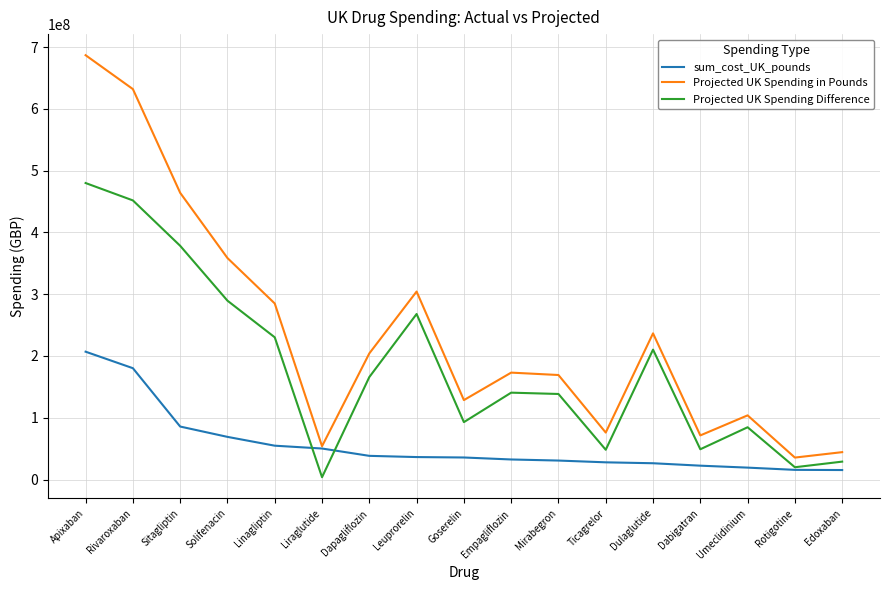

True or false: Projected UK Spending in Pounds and Projected UK Spending Difference cross at least once.

False